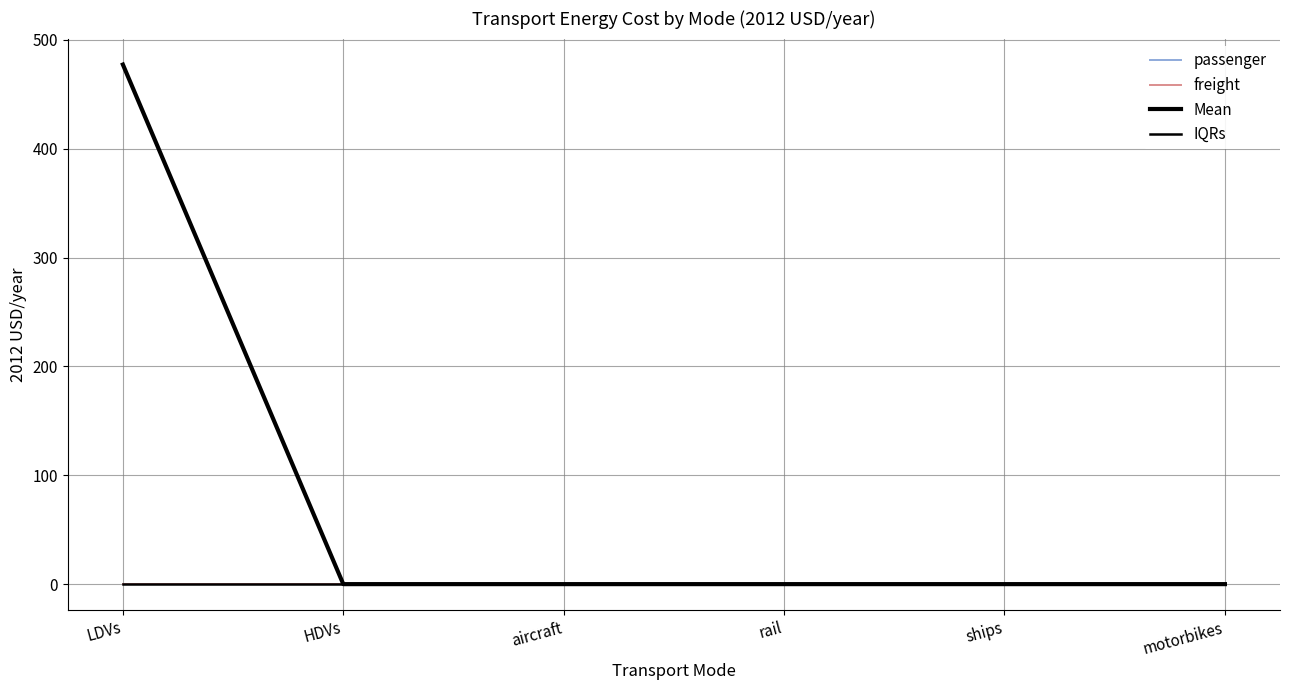

At HDVs, list the series in order from smallest to largest.

passenger, freight, Mean, IQRs